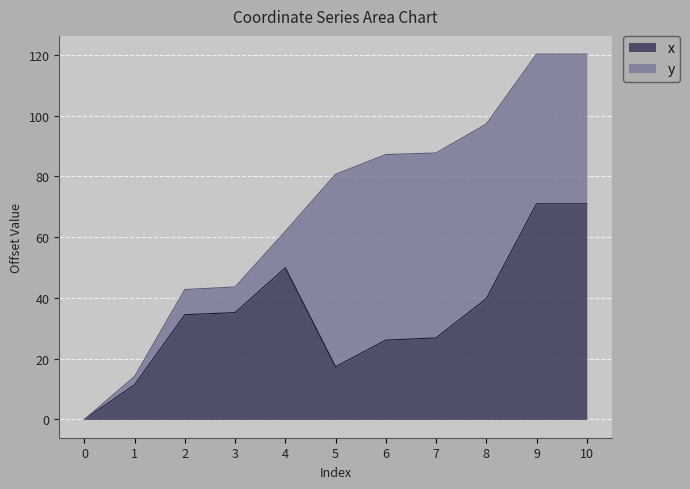

Rank the categories by value from highest to lowest.

9, 10, 4, 8, 3, 2, 7, 6, 5, 1, 0